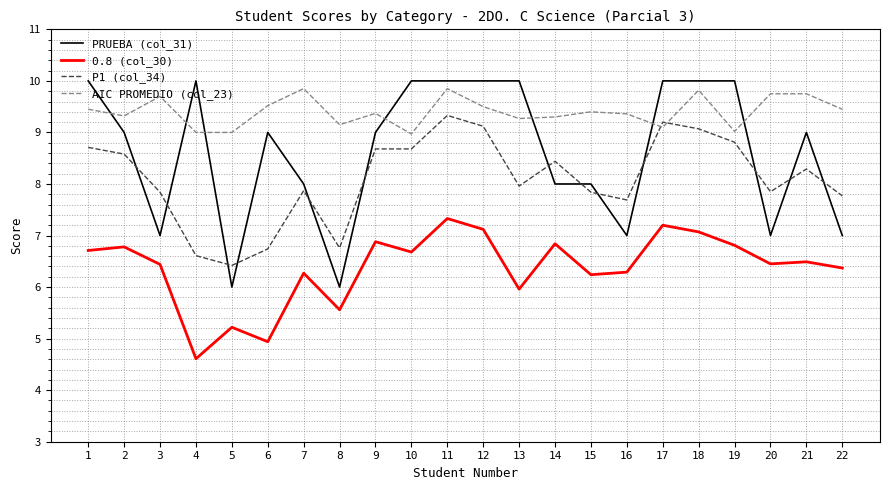

True or false: PRUEBA (col_31) has more than 0 points higher than both neighbors.

True